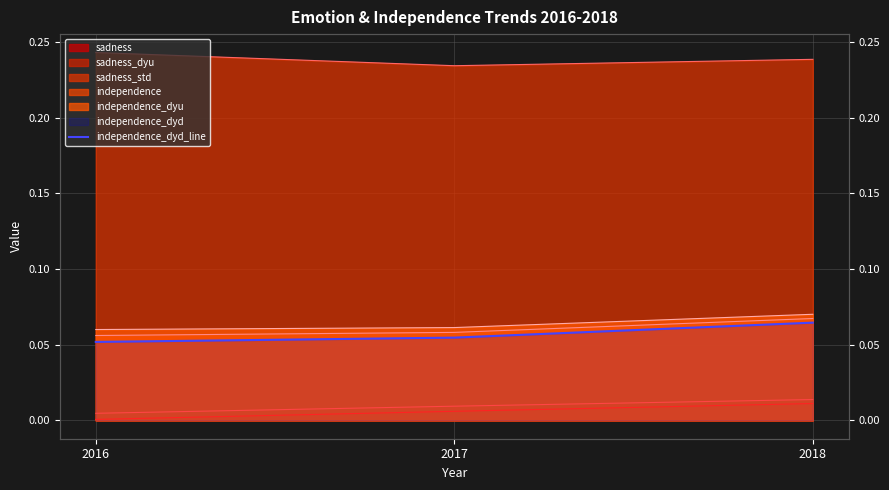

The value at 2017 is 0.0. True or false?

False